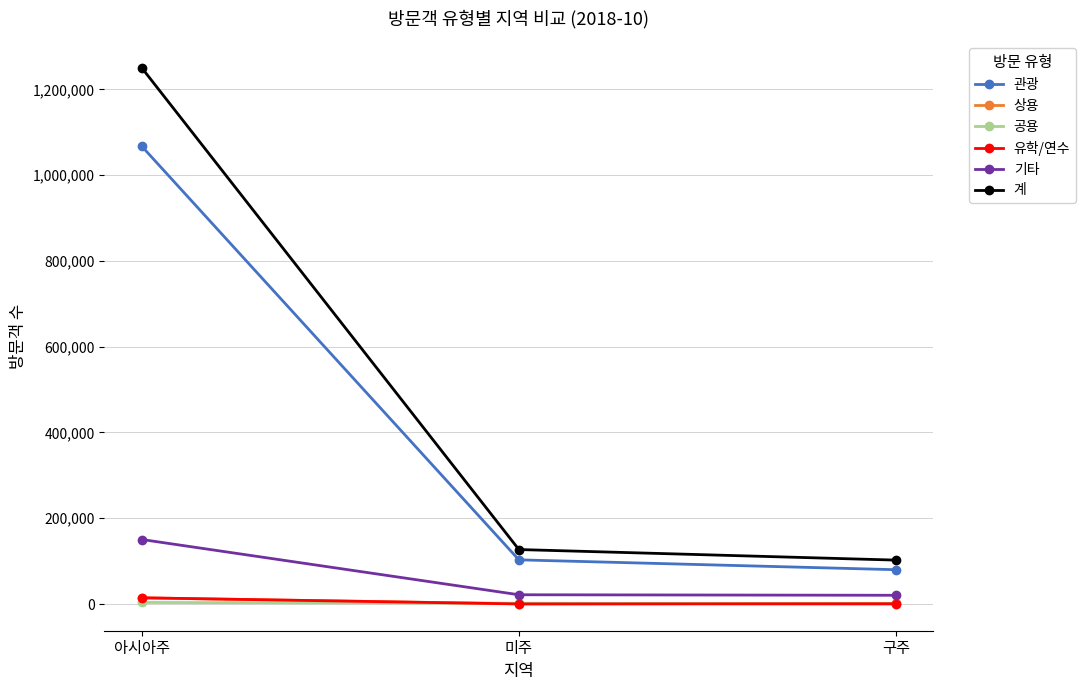

What is the label of the 2nd point from the left?

미주